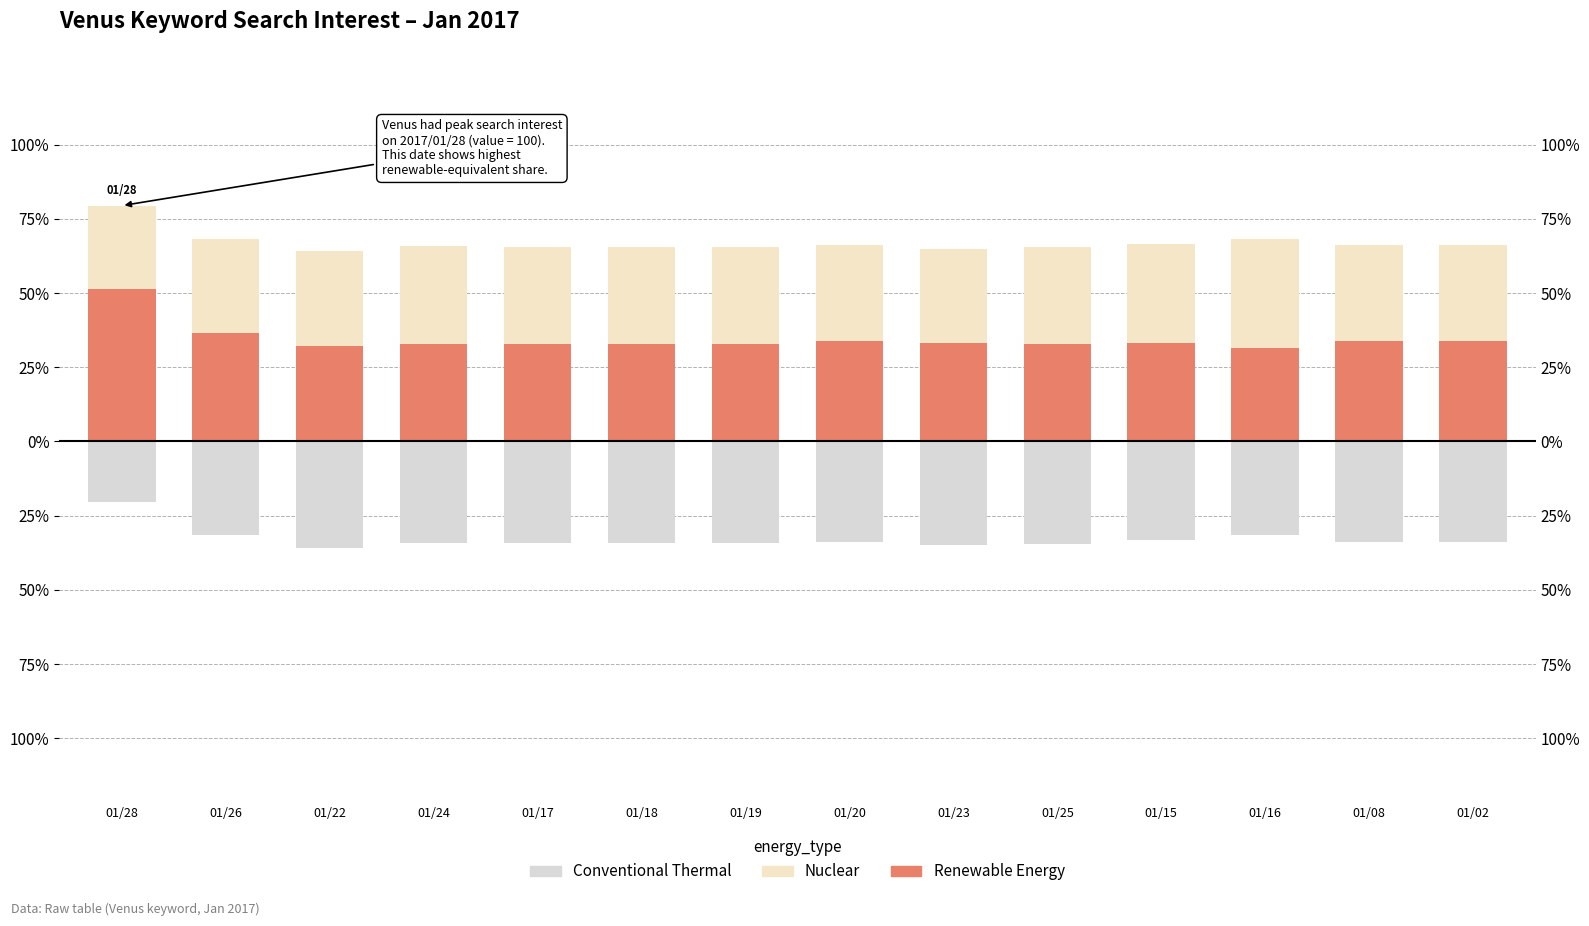

The value of Nuclear at 01/16 is 17.3. True or false?

False